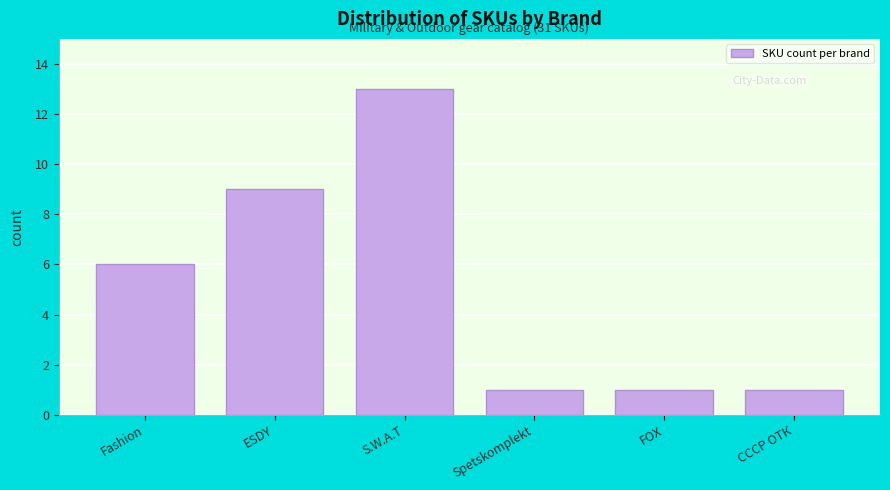

Reading left to right, what are all the values shown in this chart?

Fashion=6	ESDY=9	S.W.A.T=13	Spetskomplekt=1	FOX=1	СССР ОТК=1